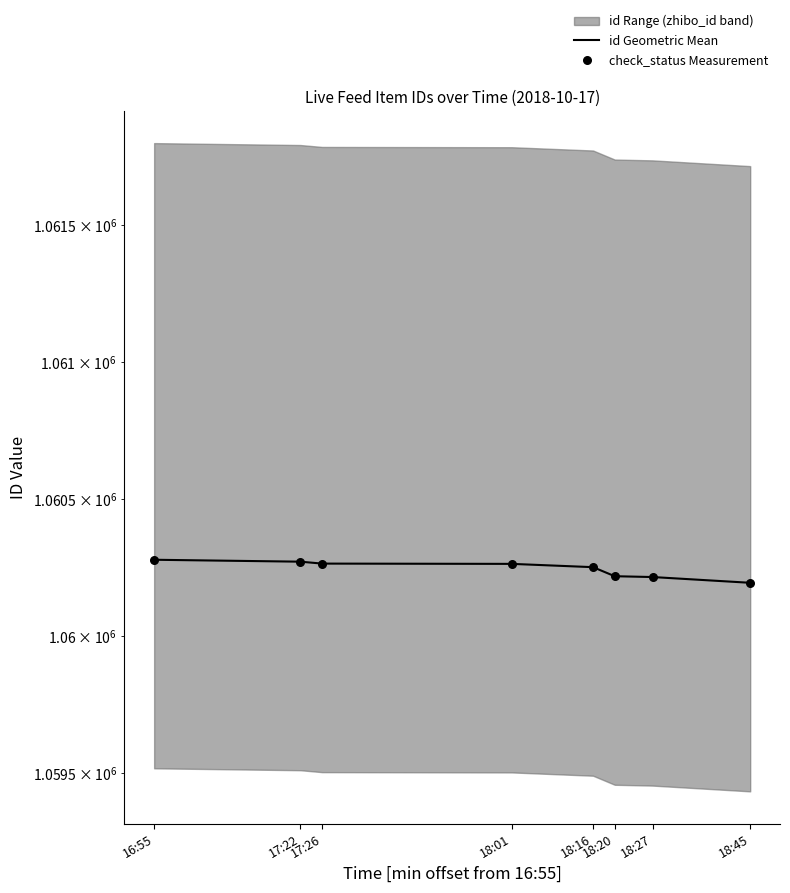

At which category is the sum across all series the highest?

16:55